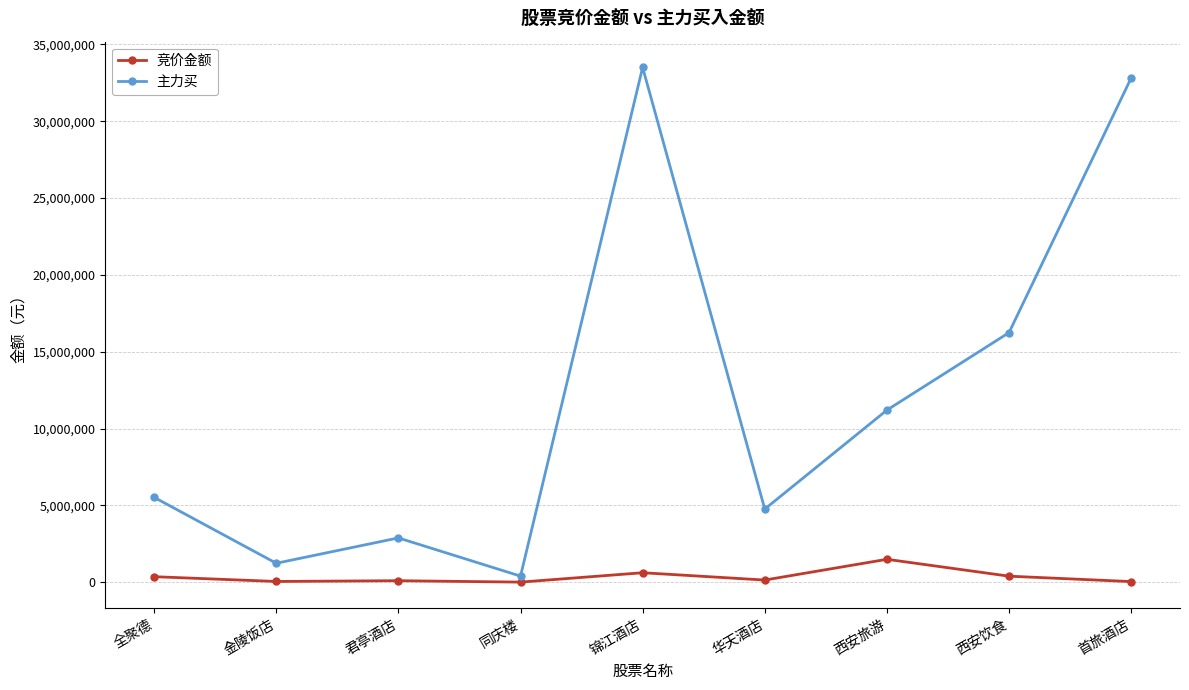

What is the total value across all series at 君亭酒店?

2978992